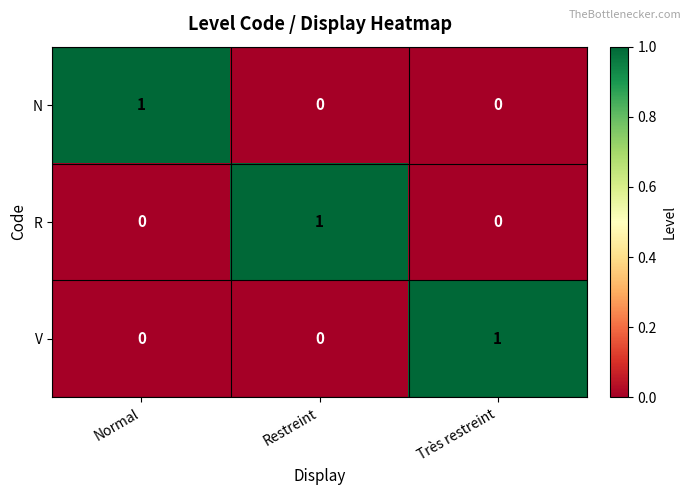

Which category has the highest value in the R series?

Restreint